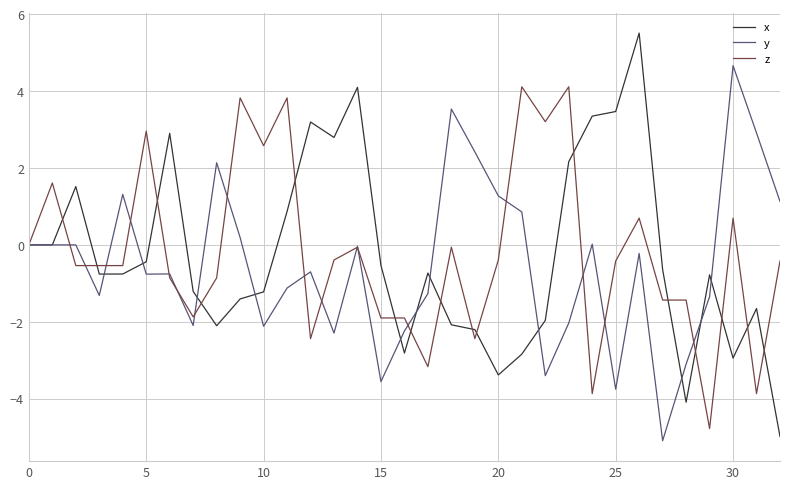

What is the greatest value displayed?

5.5